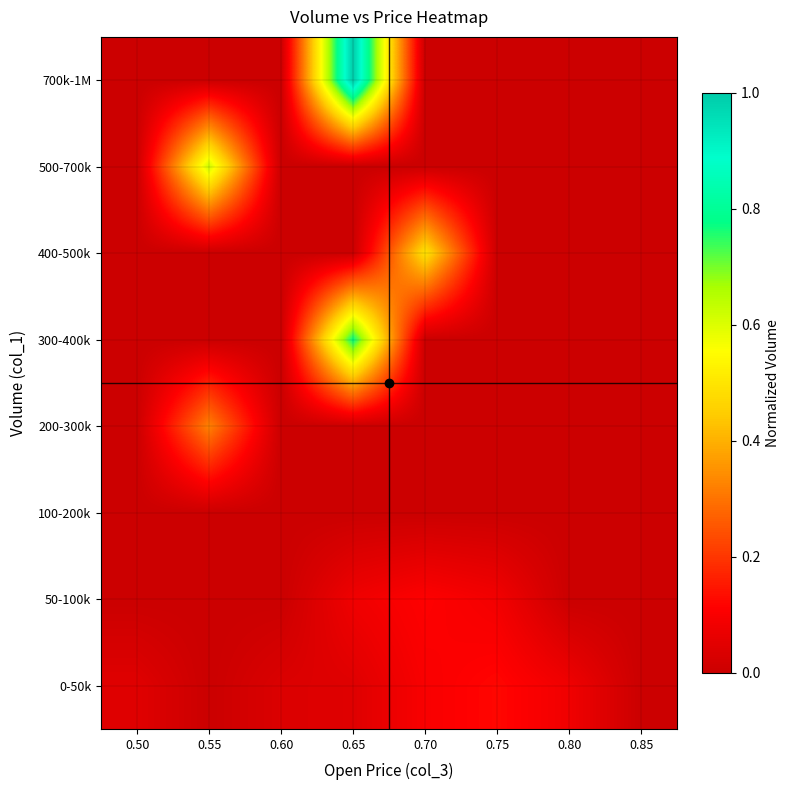

Reading left to right, extract all data points from this chart.

0-50k: 0.50=0.0	0.55=0.0	0.60=0.0	0.65=0.0	0.70=0.1	0.75=0.1	0.80=0.1	0.85=0.0
50-100k: 0.50=0.0	0.55=0.0	0.60=0.0	0.65=0.1	0.70=0.1	0.75=0.1	0.80=0.0	0.85=0.0
100-200k: 0.50=0.0	0.55=0.0	0.60=0.0	0.65=0.0	0.70=0.0	0.75=0.0	0.80=0.0	0.85=0.0
200-300k: 0.50=0.0	0.55=0.3	0.60=0.0	0.65=0.0	0.70=0.0	0.75=0.0	0.80=0.0	0.85=0.0
300-400k: 0.50=0.0	0.55=0.0	0.60=0.0	0.65=0.8	0.70=0.0	0.75=0.0	0.80=0.0	0.85=0.0
400-500k: 0.50=0.0	0.55=0.0	0.60=0.0	0.65=0.0	0.70=0.5	0.75=0.0	0.80=0.0	0.85=0.0
500-700k: 0.50=0.0	0.55=0.6	0.60=0.0	0.65=0.0	0.70=0.0	0.75=0.0	0.80=0.0	0.85=0.0
700k-1M: 0.50=0.0	0.55=0.0	0.60=0.0	0.65=1.0	0.70=0.0	0.75=0.0	0.80=0.0	0.85=0.0